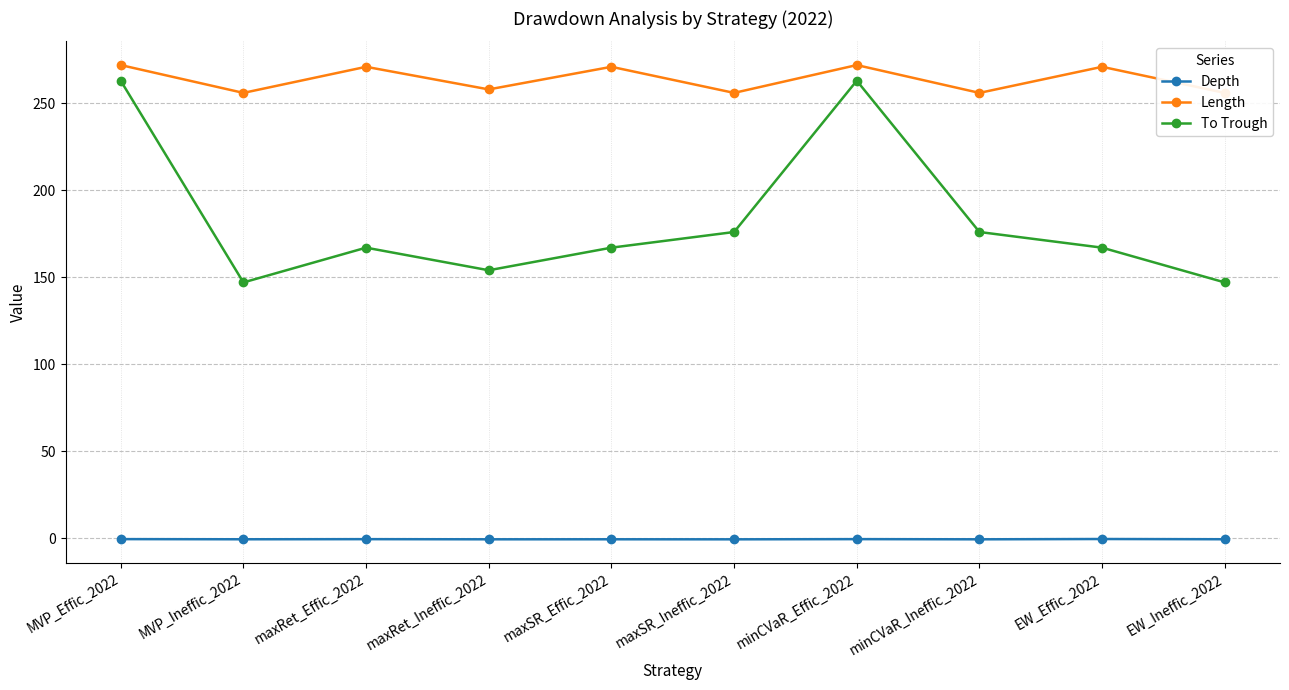

What is the difference between the second highest and minimum values in the Depth series?

0.1